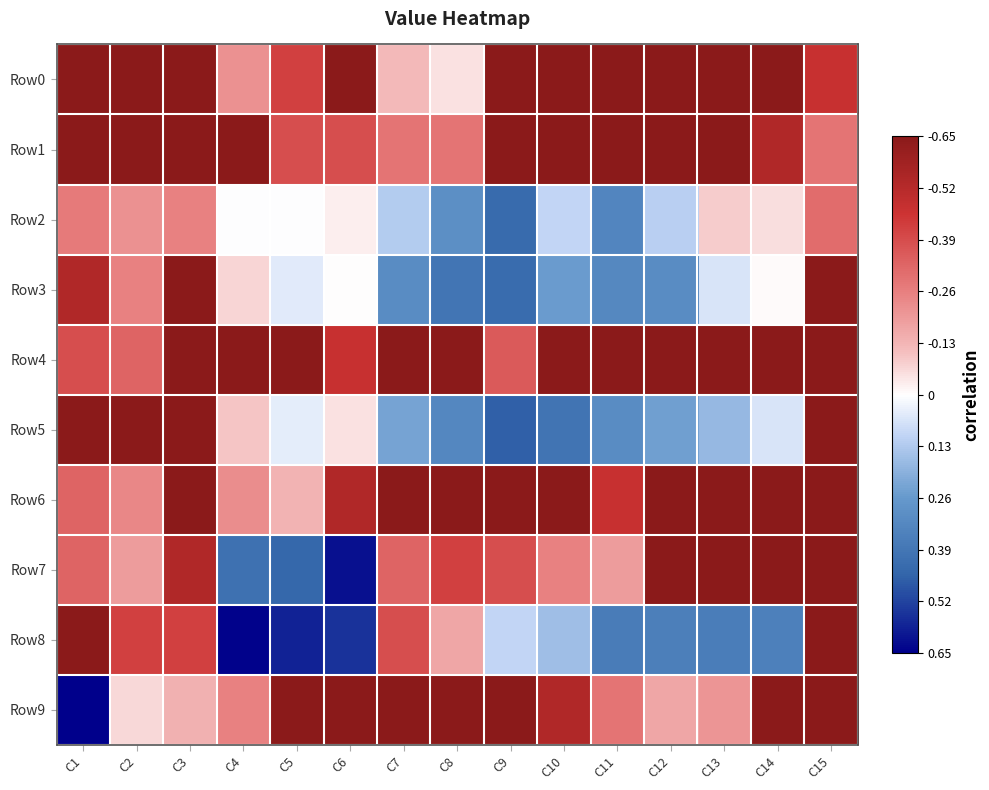

How many categories are shown in the chart?

15